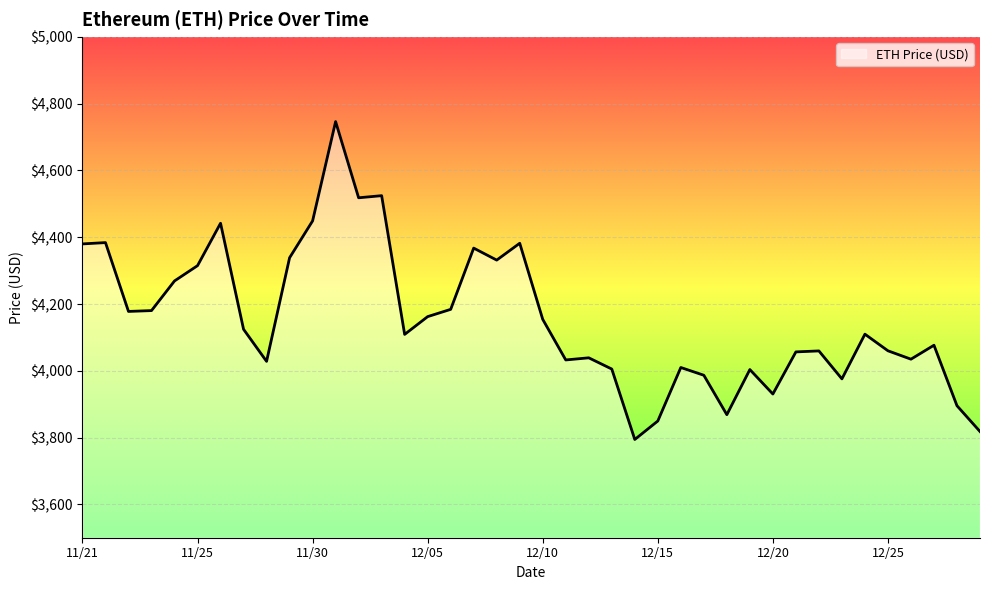

What is the greatest value displayed?

4746.4